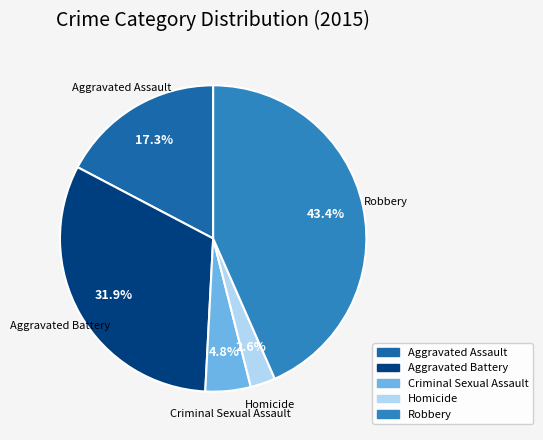

Is Robbery the majority of the pie?

No